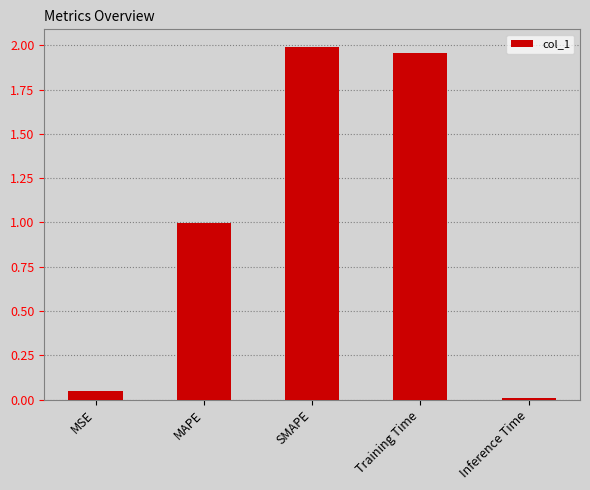

The chart shows a value of 0.0 at MSE. True or false?

True